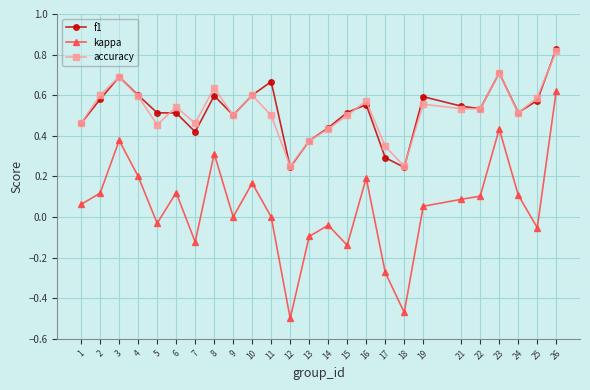

True or false: kappa and f1 cross at least once.

False